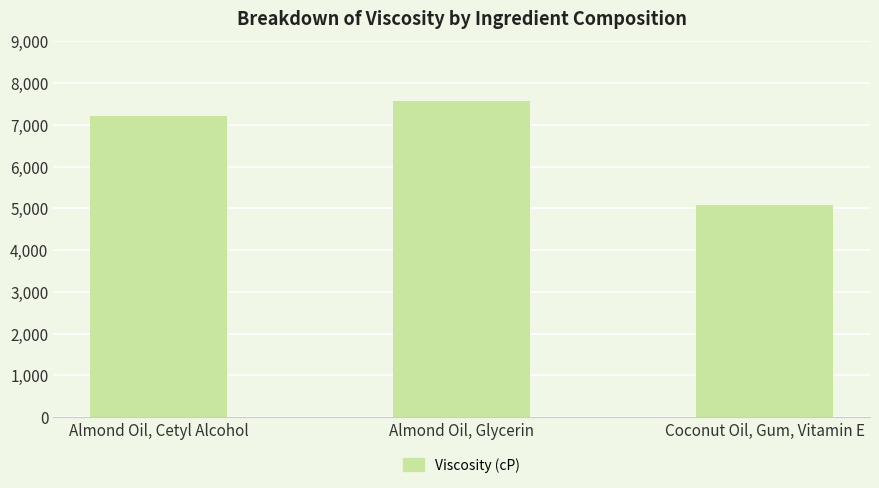

The chart shows a value of 1845.4 at Almond Oil, Cetyl Alcohol. True or false?

False